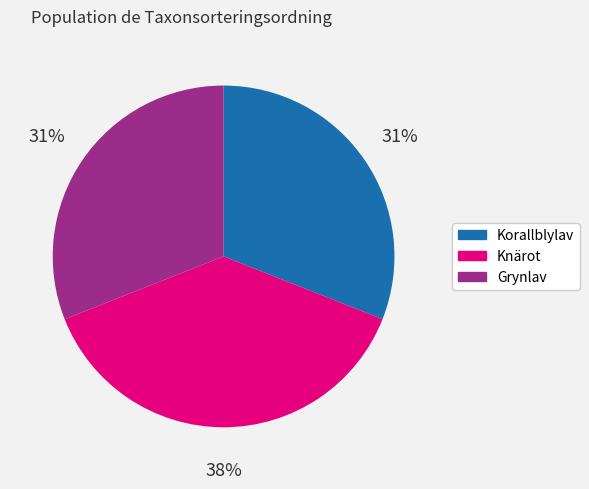

Count the number of slices in the pie.

3